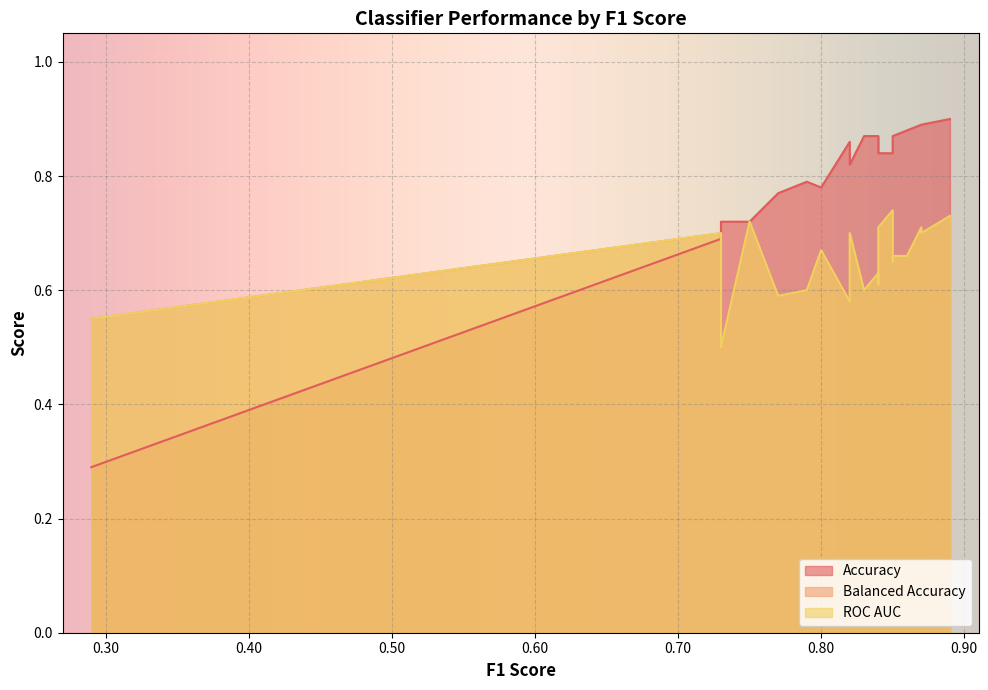

How many Balanced Accuracy values are between 0 and 1?

22